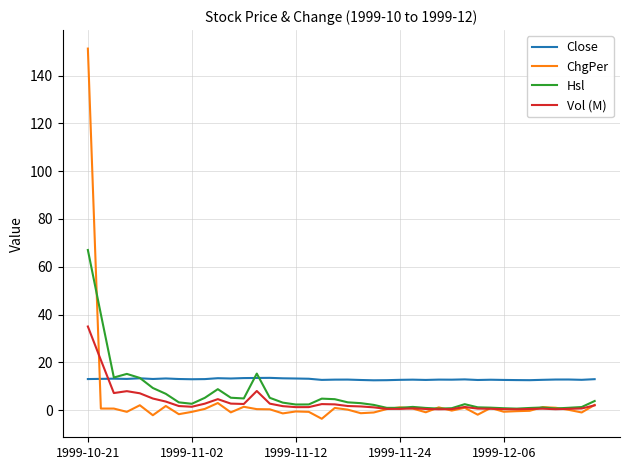

What is the maximum value for ChgPer?

151.4